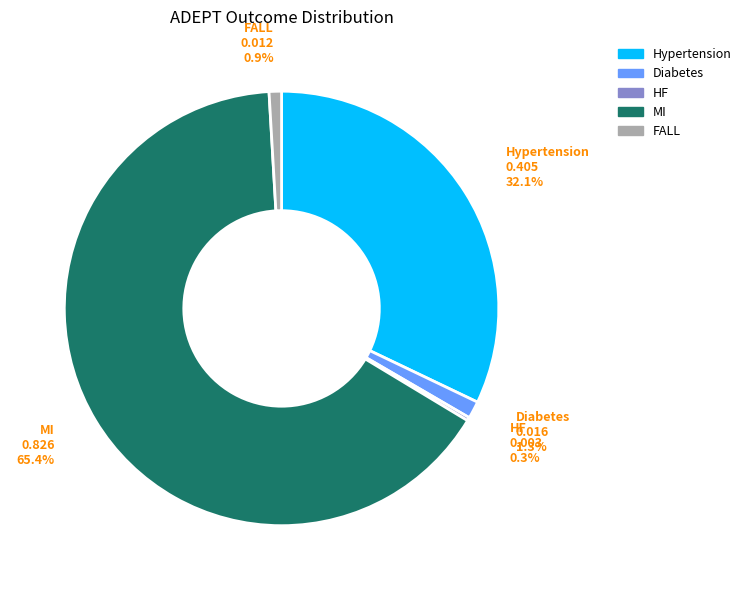

Combined, do FALL and MI account for over 50%?

Yes